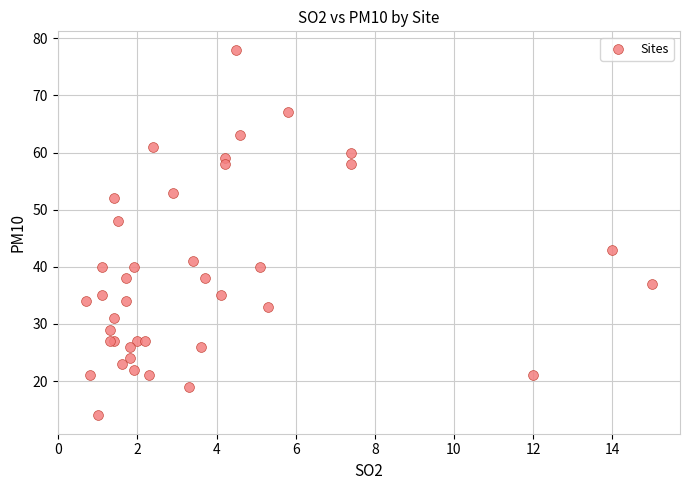

What Y value in the scatter plot is closest to 46?

48